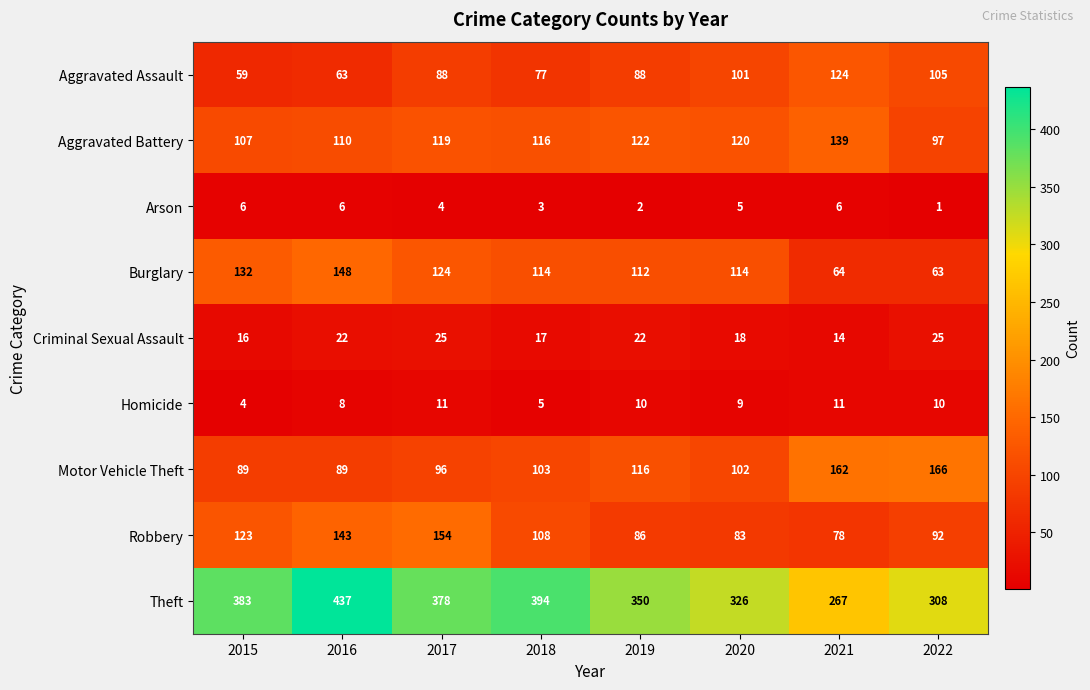

What is the spread (max minus min) of values at 2022?

307